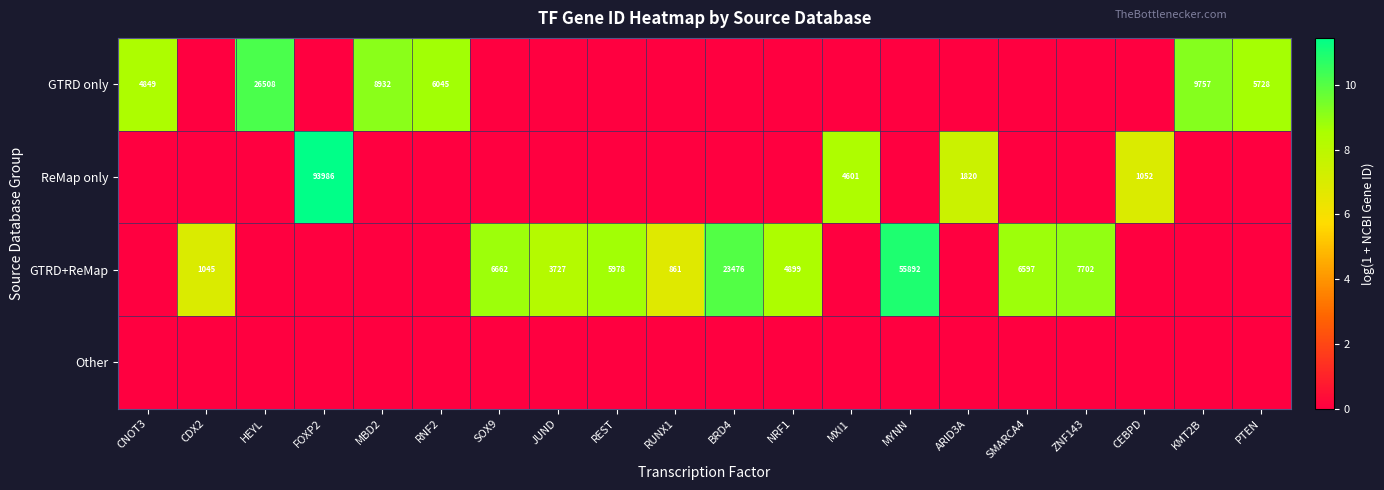

The ReMap only series shows 93986 at FOXP2. True or false?

True